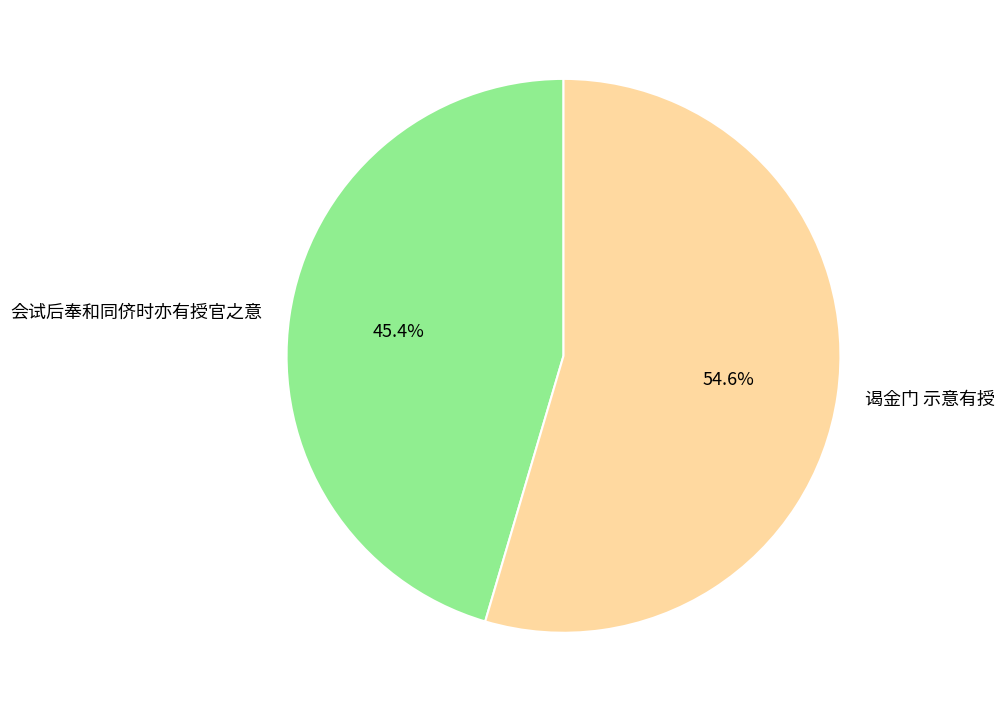

Rank the categories by value from highest to lowest.

谒金门 示意有授, 会试后奉和同侪时亦有授官之意